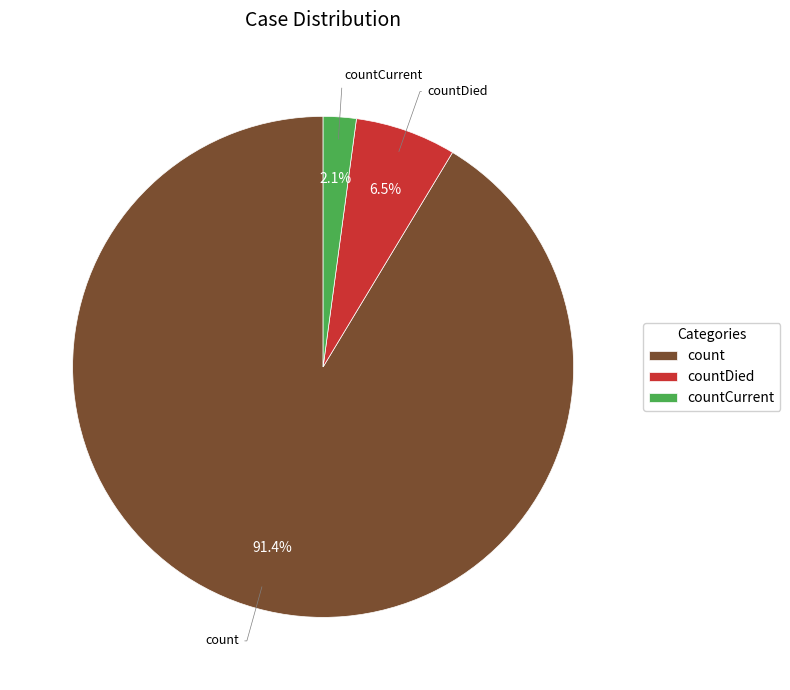

What portion of the pie excludes countDied?

93.5%